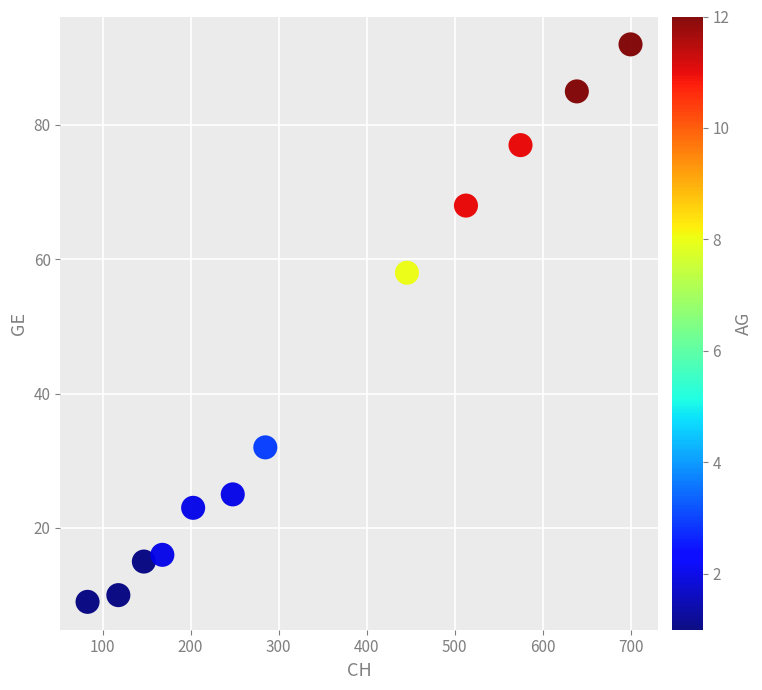

What is the range of Y values (max minus min)?

83